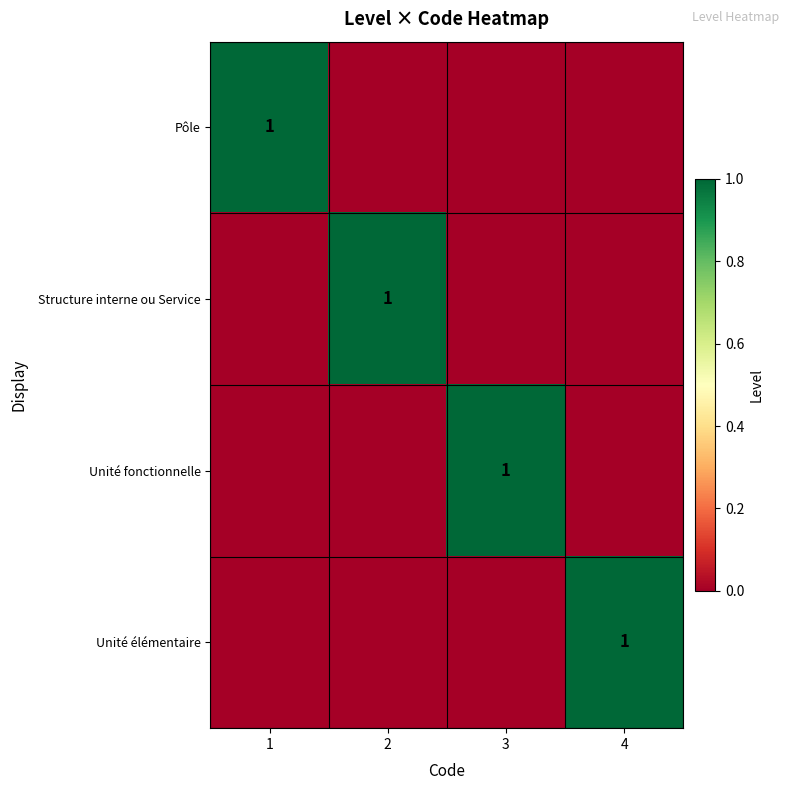

The Unité fonctionnelle series shows 1 at 3. True or false?

True